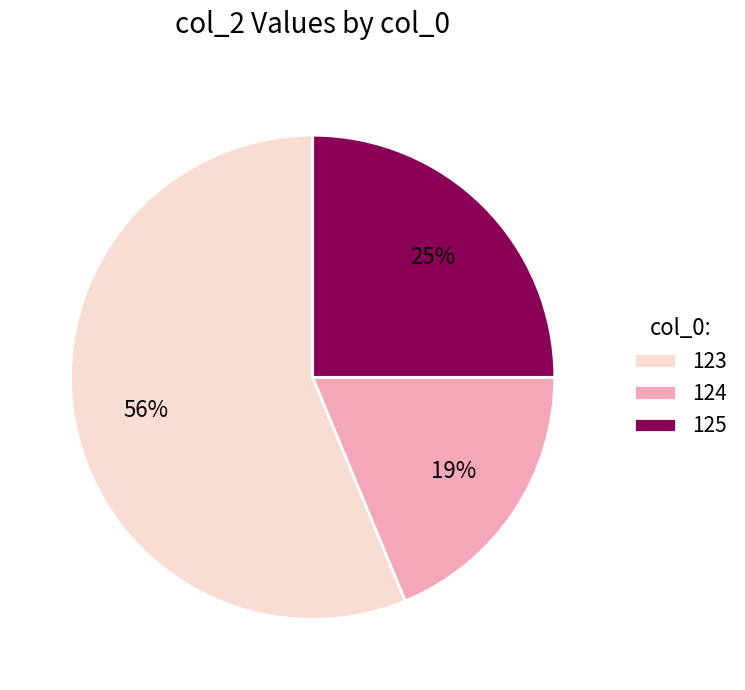

Is the sum of 125 and 124 greater than half?

No